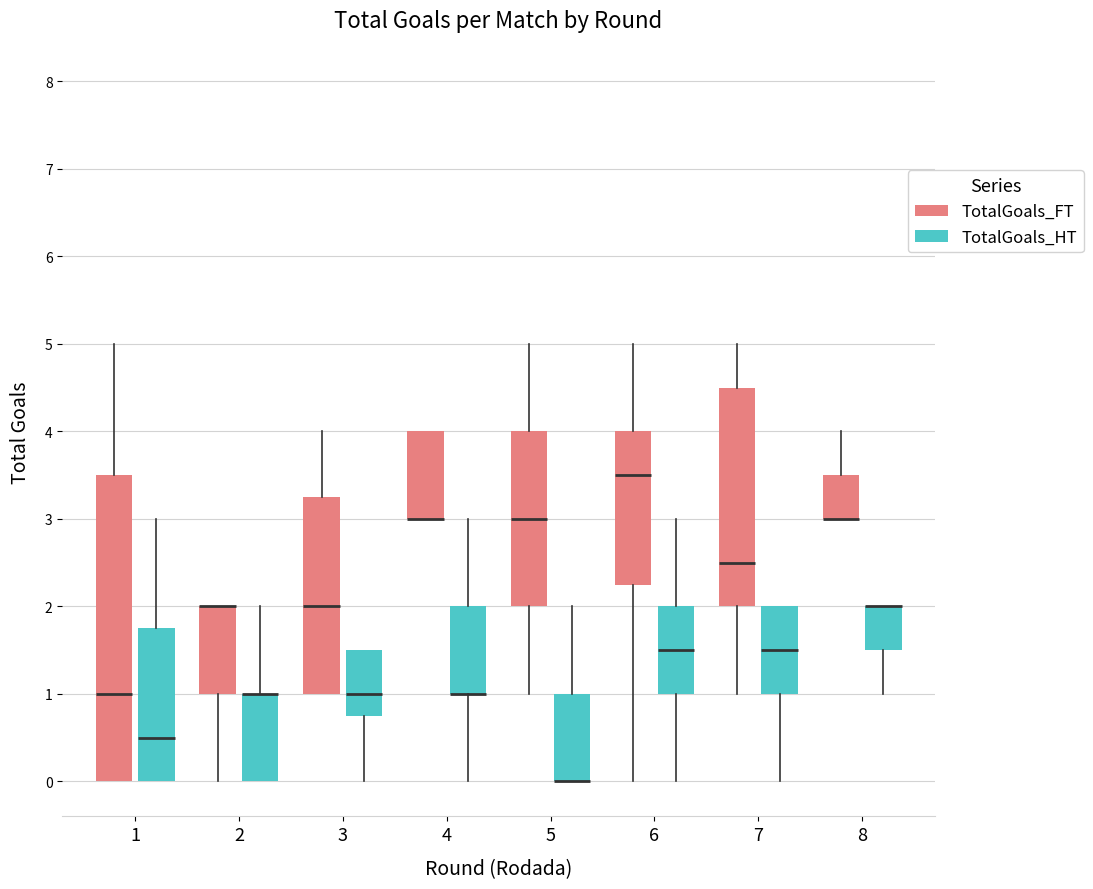

Reading left to right, read every box against the y-axis: the position of its median line, the range the box covers, and the ends of its whiskers. The values are not printed on the chart, so give them approximately, as read against the axis.

1 (TotalGoals_FT): median 1.0, box 0.0 to 3.5, whiskers 0.0 to 5.0
1 (TotalGoals_HT): median 0.5, box 0.0 to 1.8, whiskers 0.0 to 3.0
2 (TotalGoals_FT): median 2.0 (drawn on the box's upper edge), box 1.0 to 2.0, whiskers 0.0 to 2.0
2 (TotalGoals_HT): median 1.0 (drawn on the box's upper edge), box 0.0 to 1.0, whiskers 0.0 to 2.0
3 (TotalGoals_FT): median 2.0, box 1.0 to 3.3, whiskers 1.0 to 4.0
3 (TotalGoals_HT): median 1.0, box 0.8 to 1.5, whiskers 0.0 to 1.5
4 (TotalGoals_FT): median 3.0 (drawn on the box's lower edge), box 3.0 to 4.0, whiskers 3.0 to 4.0
4 (TotalGoals_HT): median 1.0 (drawn on the box's lower edge), box 1.0 to 2.0, whiskers 0.0 to 3.0
5 (TotalGoals_FT): median 3.0, box 2.0 to 4.0, whiskers 1.0 to 5.0
5 (TotalGoals_HT): median 0.0 (drawn on the box's lower edge), box 0.0 to 1.0, whiskers 0.0 to 2.0
6 (TotalGoals_FT): median 3.5, box 2.3 to 4.0, whiskers 0.0 to 5.0
6 (TotalGoals_HT): median 1.5, box 1.0 to 2.0, whiskers 0.0 to 3.0
7 (TotalGoals_FT): median 2.5, box 2.0 to 4.5, whiskers 1.0 to 5.0
7 (TotalGoals_HT): median 1.5, box 1.0 to 2.0, whiskers 0.0 to 2.0
8 (TotalGoals_FT): median 3.0 (drawn on the box's lower edge), box 3.0 to 3.5, whiskers 3.0 to 4.0
8 (TotalGoals_HT): median 2.0 (drawn on the box's upper edge), box 1.5 to 2.0, whiskers 1.0 to 2.0